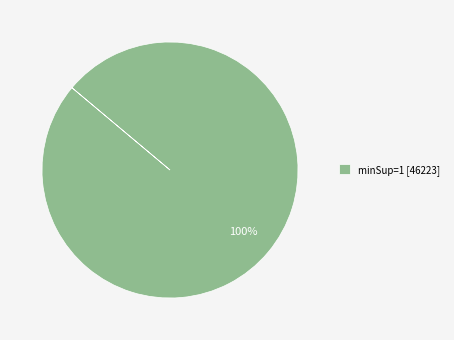

How many slices are in this pie chart?

1